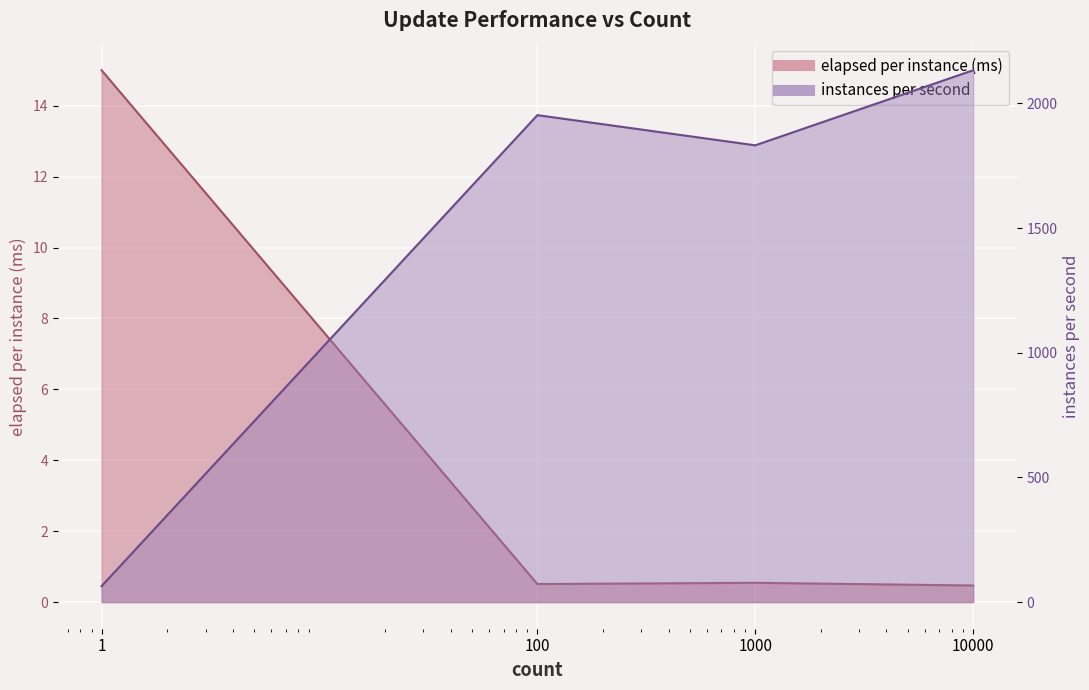

Is the value of elapsed per instance (ms) at 100 greater than the value of instances per second at 10000?

No